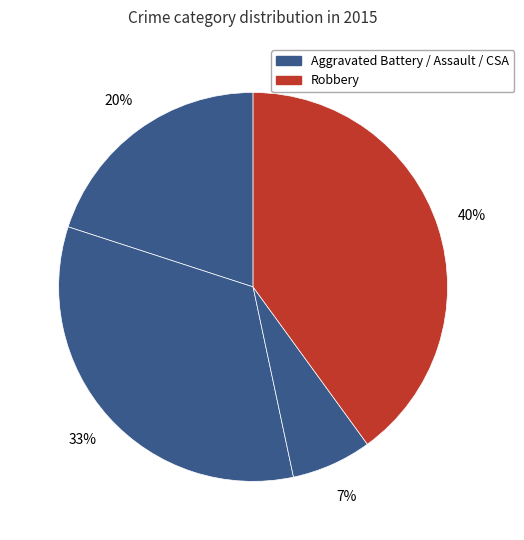

How many slices are in this pie chart?

4